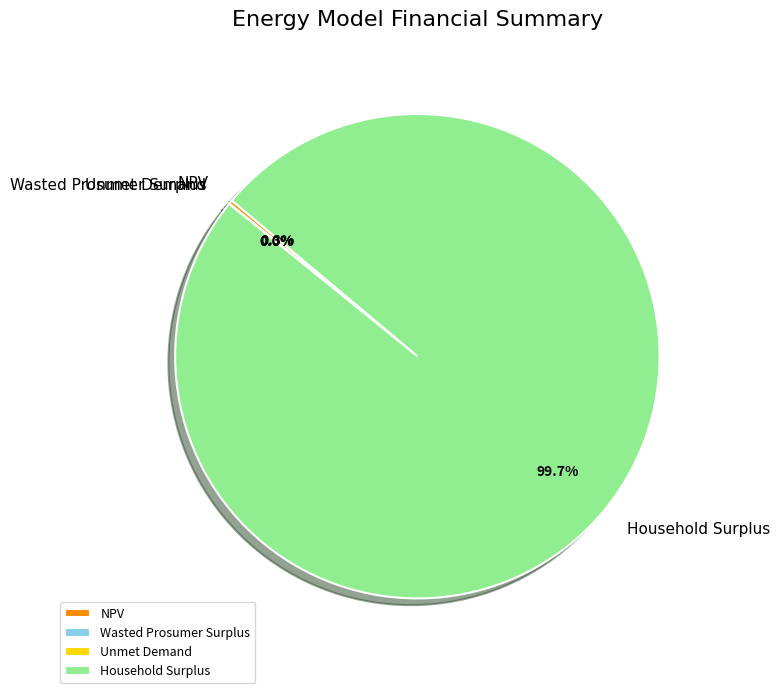

Is Household Surplus the majority of the pie?

Yes